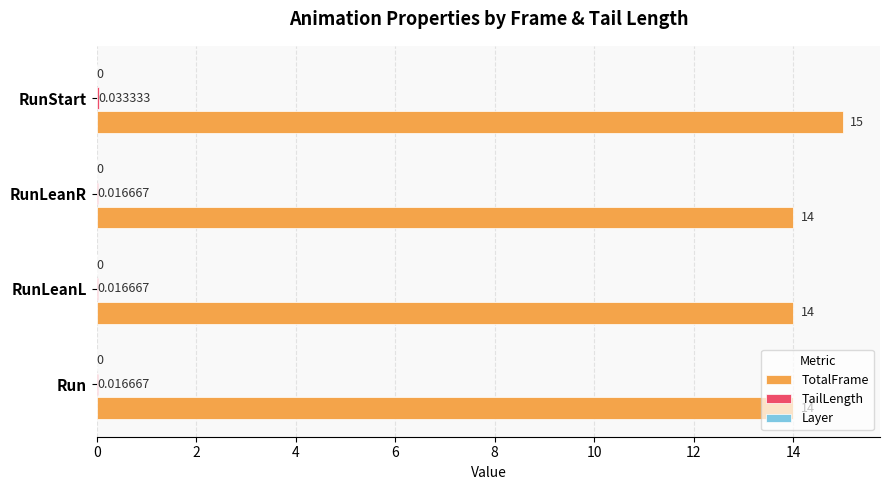

What is the sum of all TotalFrame values?

57.0